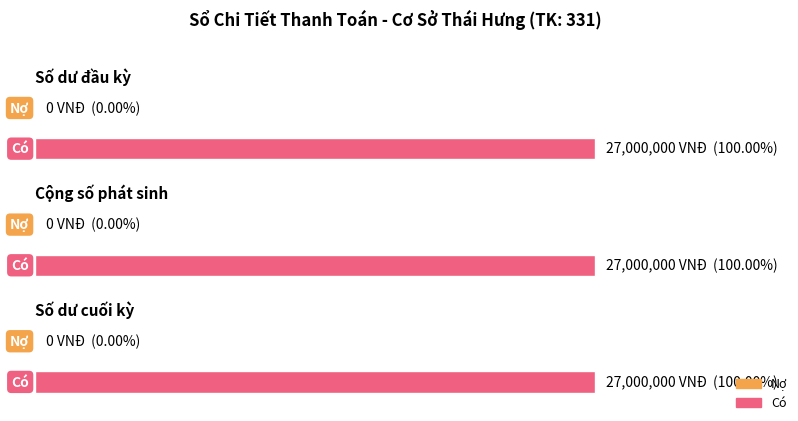

Is the value of Nợ at Số dư cuối kỳ greater than the value of Có at Cộng số phát sinh?

No